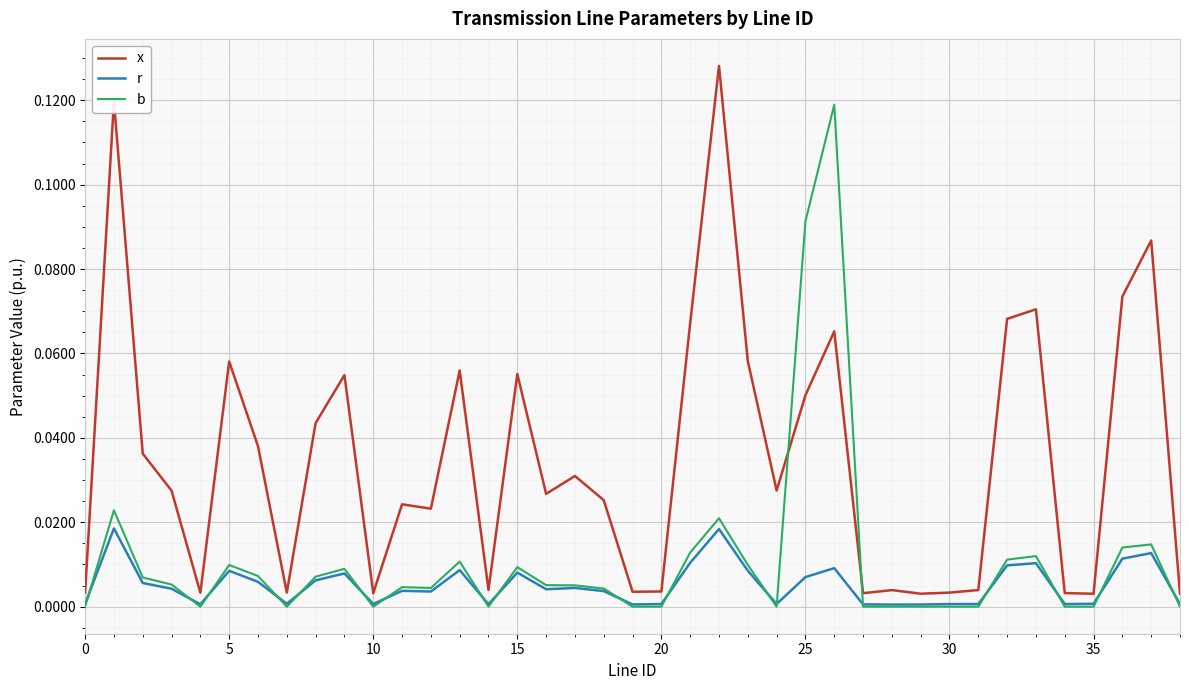

Which series has the largest range (max minus min)?

x